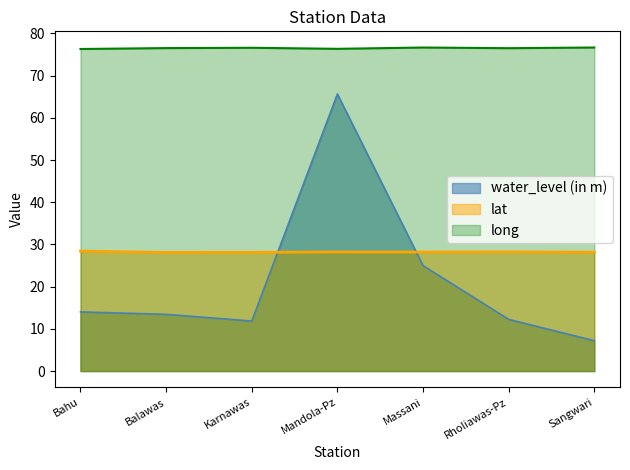

True or false: lat and long cross at least once.

False